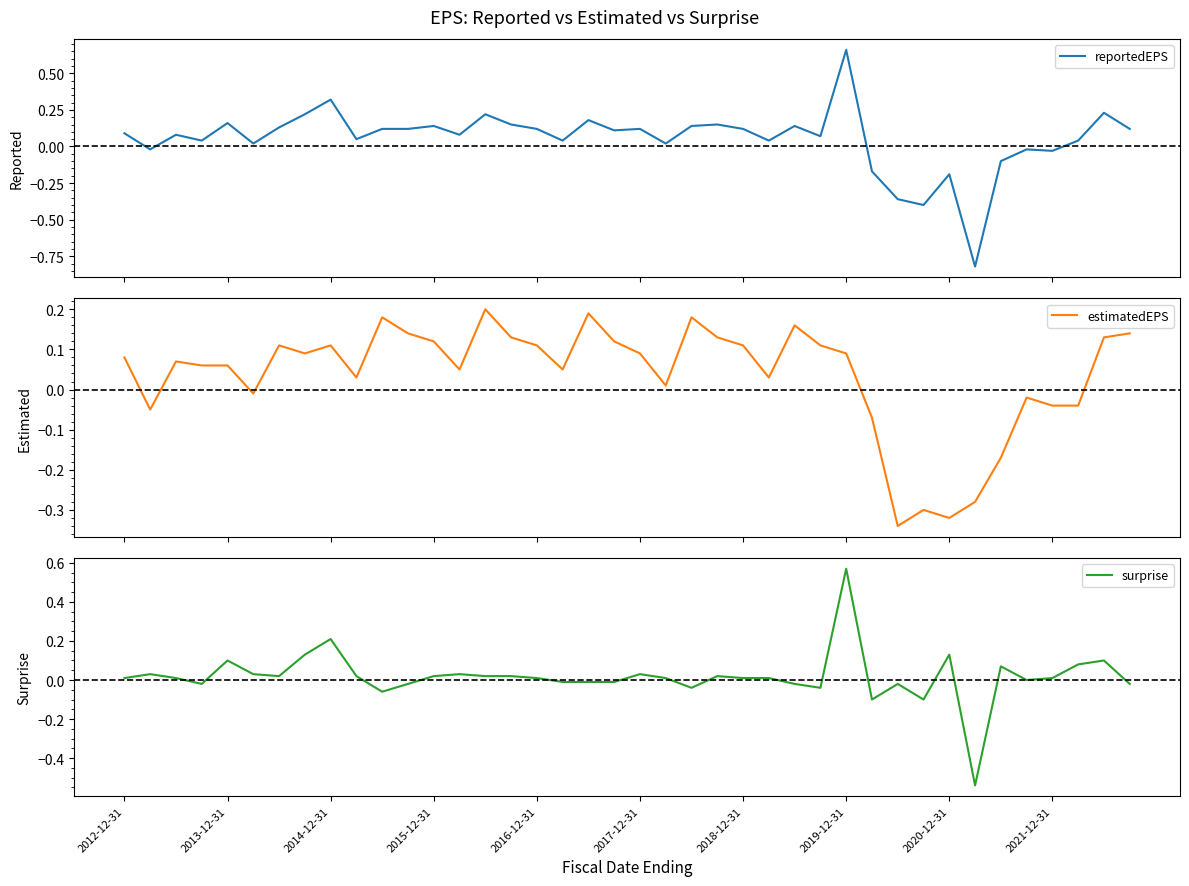

The surprise series shows -0.0 at 30. True or false?

False